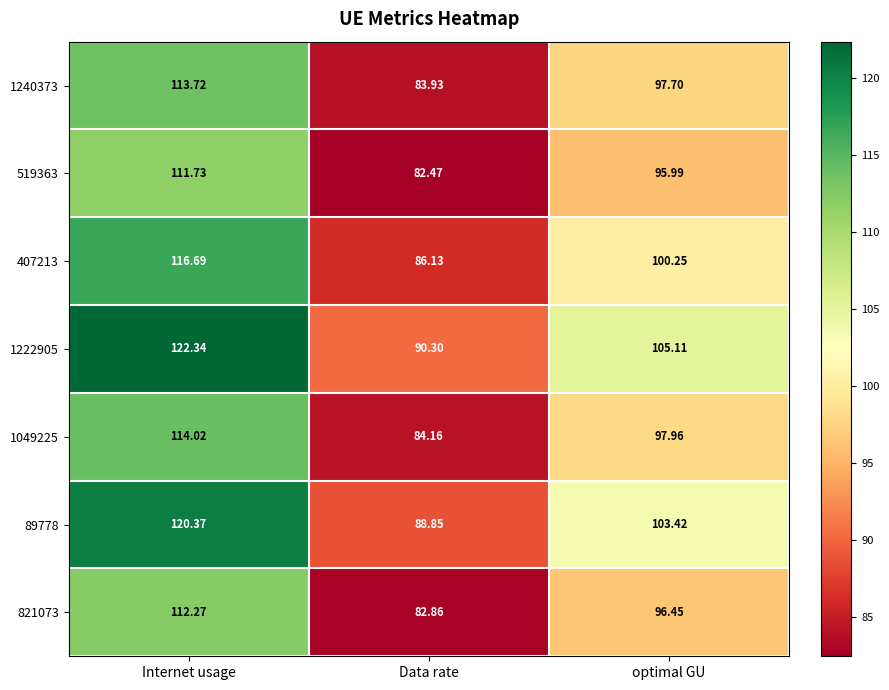

At which category does the chart reach its peak across all series?

Internet usage